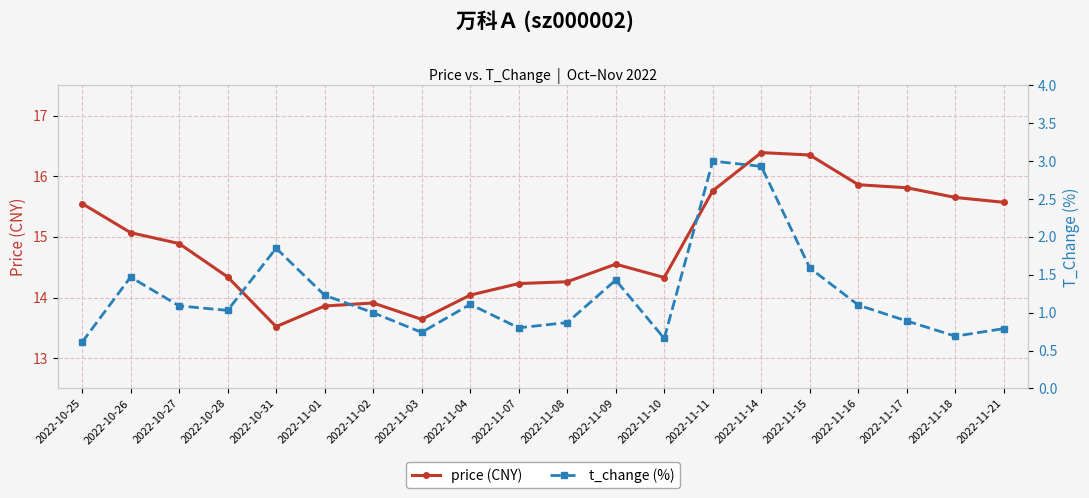

Between 2022-11-02 and 2022-11-04, which series saw the biggest shift?

price (CNY)